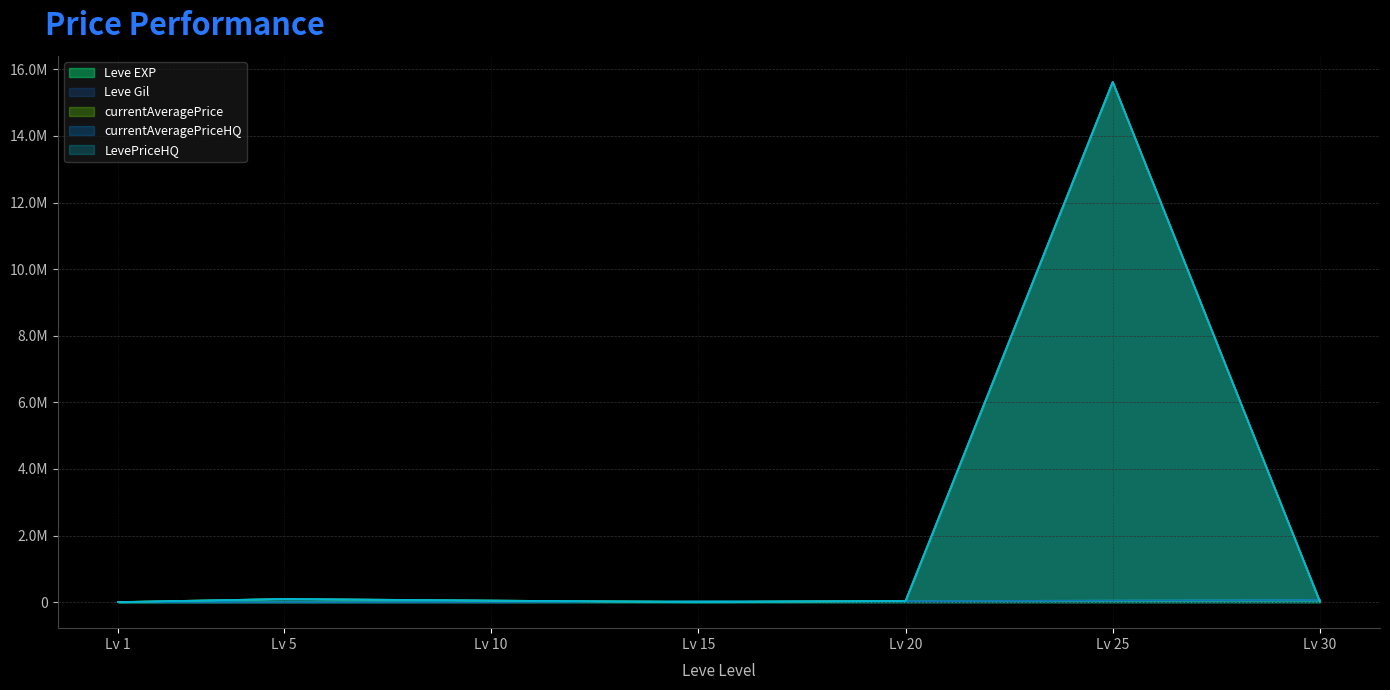

What is the minimum value shown in the chart?

690